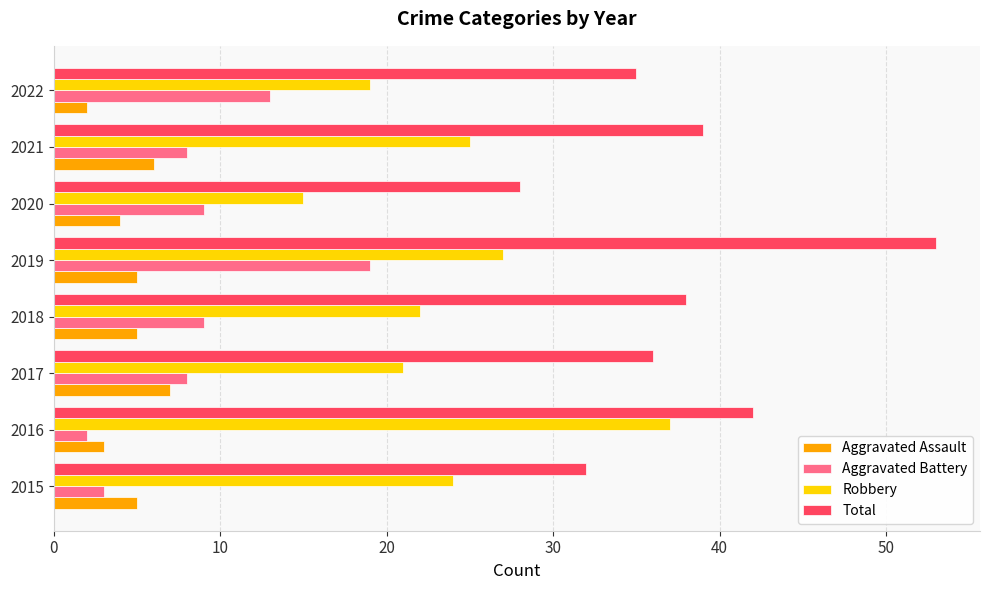

What is the sum of the Aggravated Battery values at 2017 and 2015?

11